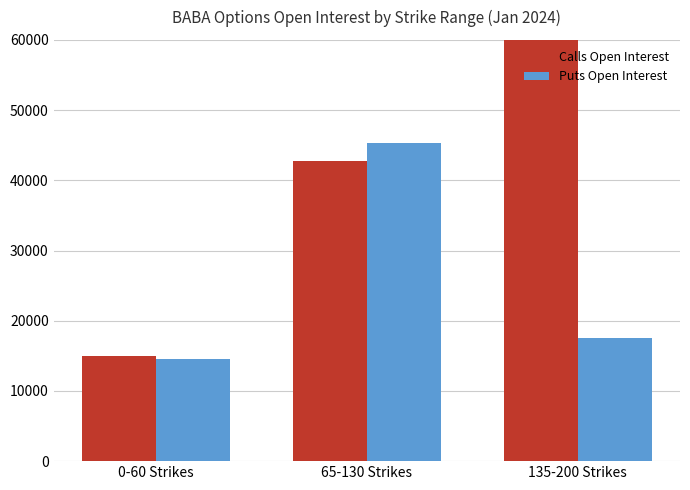

List the series in order of their peak value, lowest first.

Puts Open Interest, Calls Open Interest